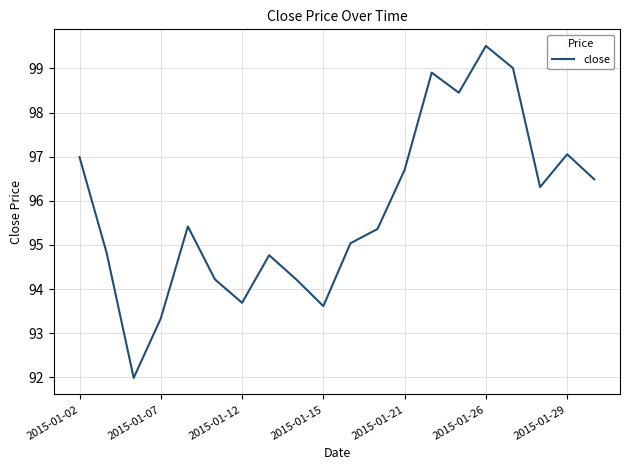

What is the difference between the maximum and minimum values?

7.5